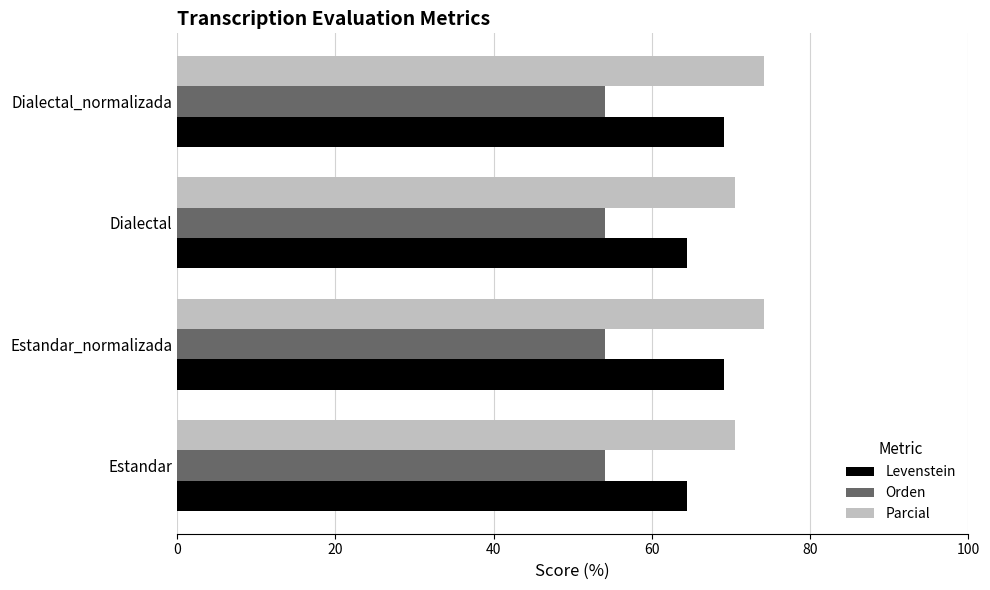

Which series has the largest total across all categories?

Parcial